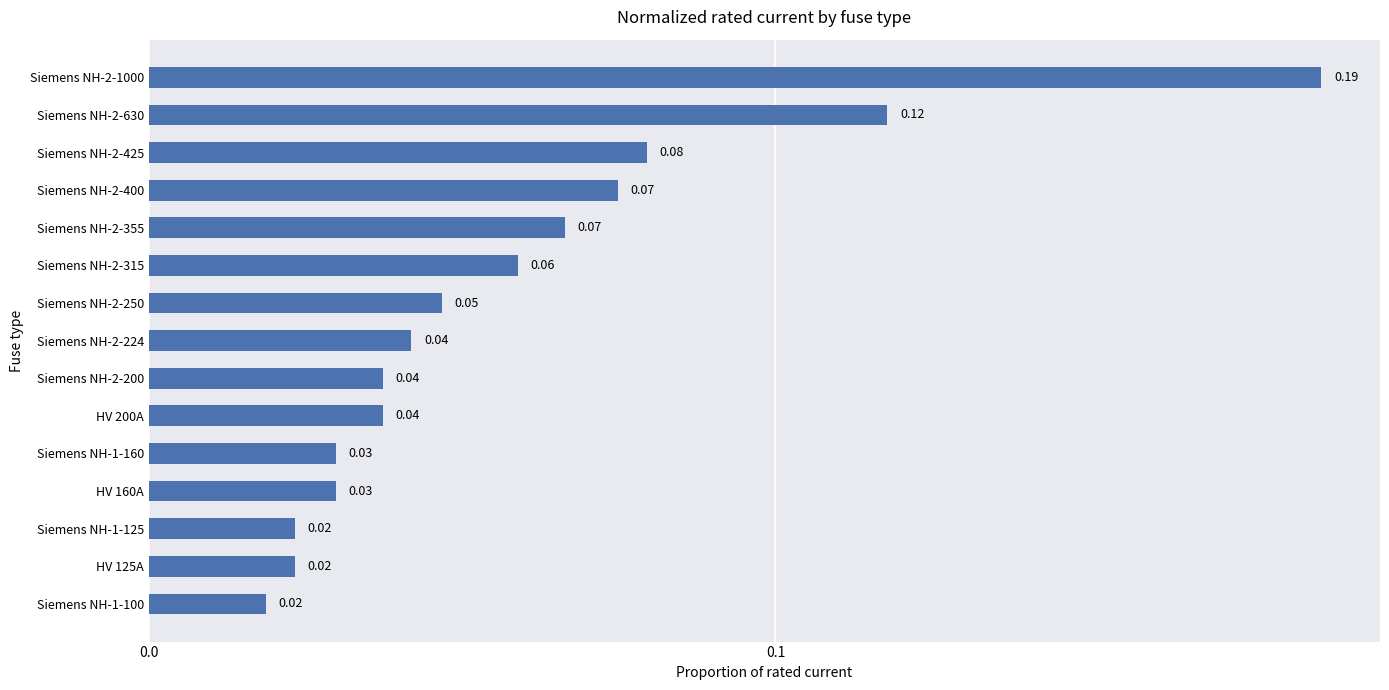

Which has a higher value, Siemens NH-2-630 or HV 200A?

Siemens NH-2-630